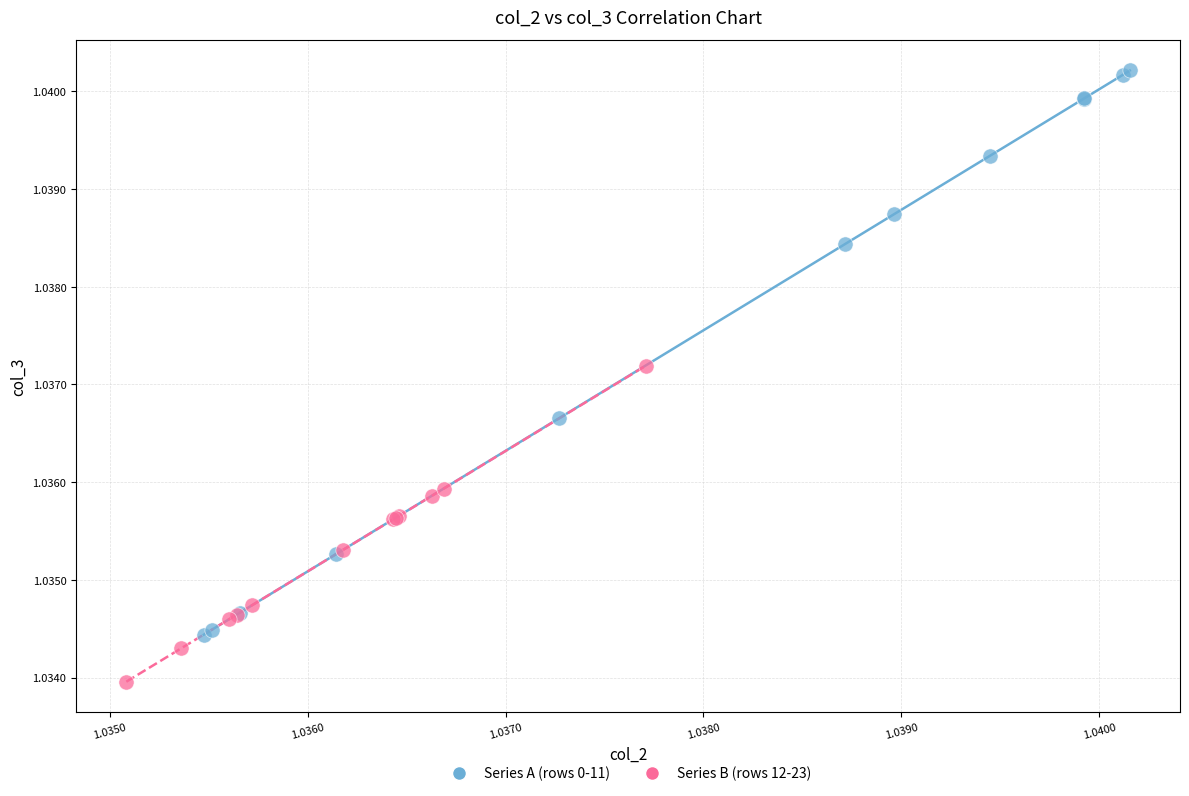

Which series contains the highest Y value?

Series A (rows 0-11)